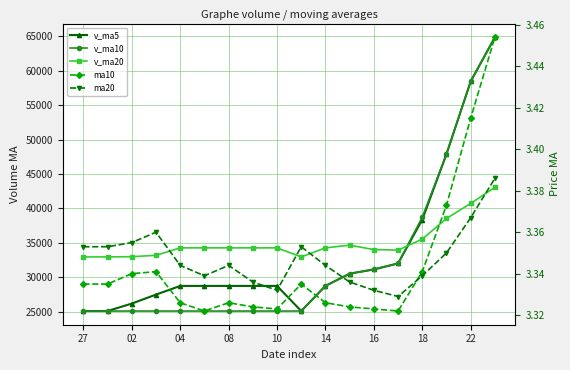

Rank the series at 14 from lowest to highest value.

ma10, ma20, v_ma10, v_ma5, v_ma20